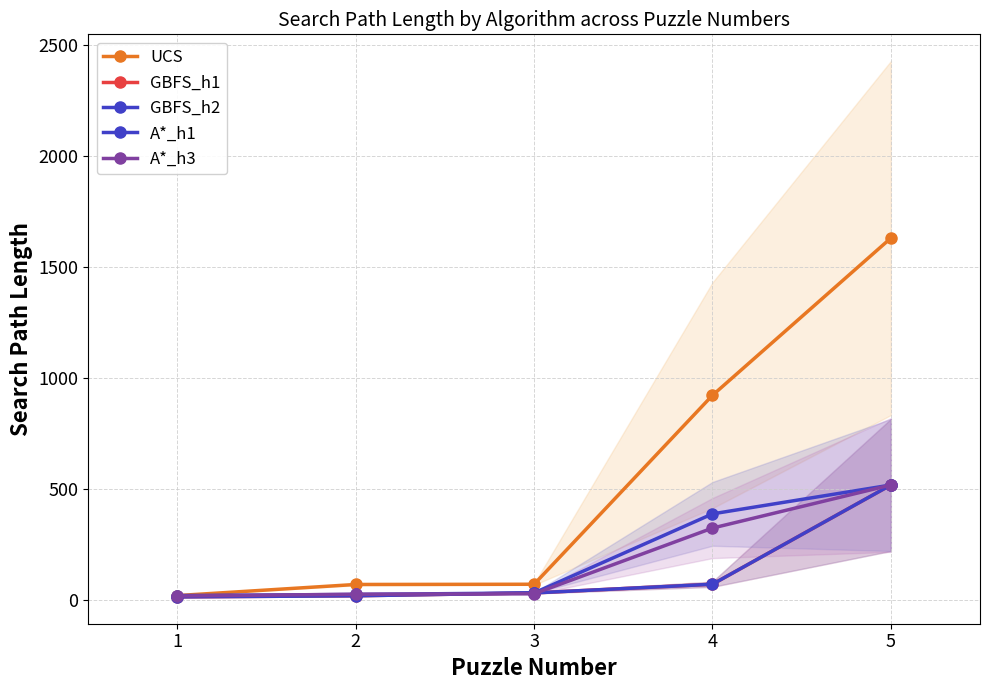

True or false: UCS and GBFS_h1 cross at least once.

False